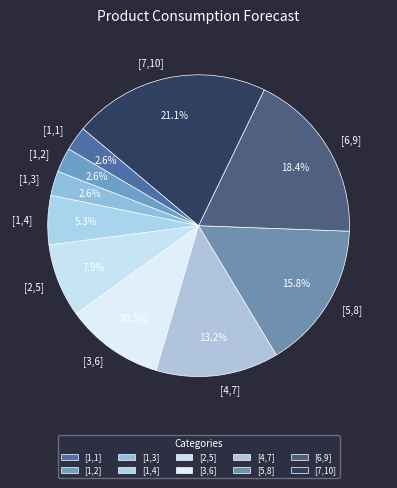

To the nearest percent, what portion does [6,9] represent?

18%